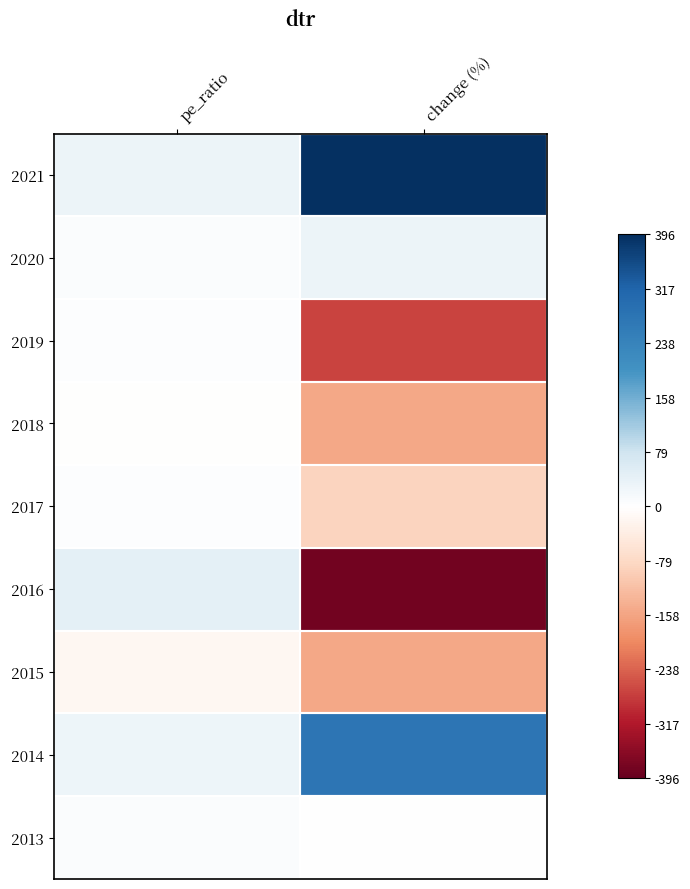

At which category does the chart reach its minimum across all series?

change (%)